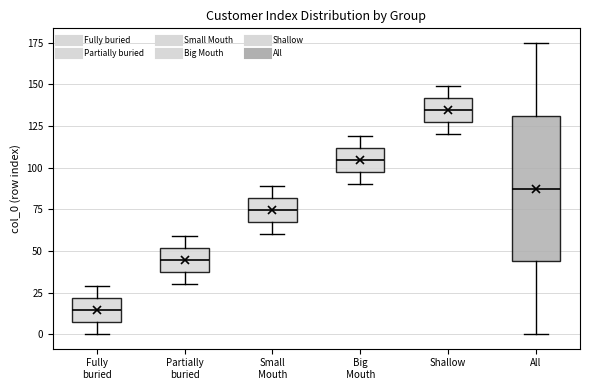

Reading left to right, read every box against the y-axis: the position of its median line, the range the box covers, and the ends of its whiskers. The values are not printed on the chart, so give them approximately, as read against the axis.

Fully buried: median 15, box 5 to 20, whiskers 0 to 30
Partially buried: median 45, box 35 to 50, whiskers 30 to 60
Small Mouth: median 75, box 65 to 80, whiskers 60 to 90
Big Mouth: median 105, box 95 to 110, whiskers 90 to 120
Shallow: median 135, box 125 to 140, whiskers 120 to 150
All: median 90, box 45 to 130, whiskers 0 to 175